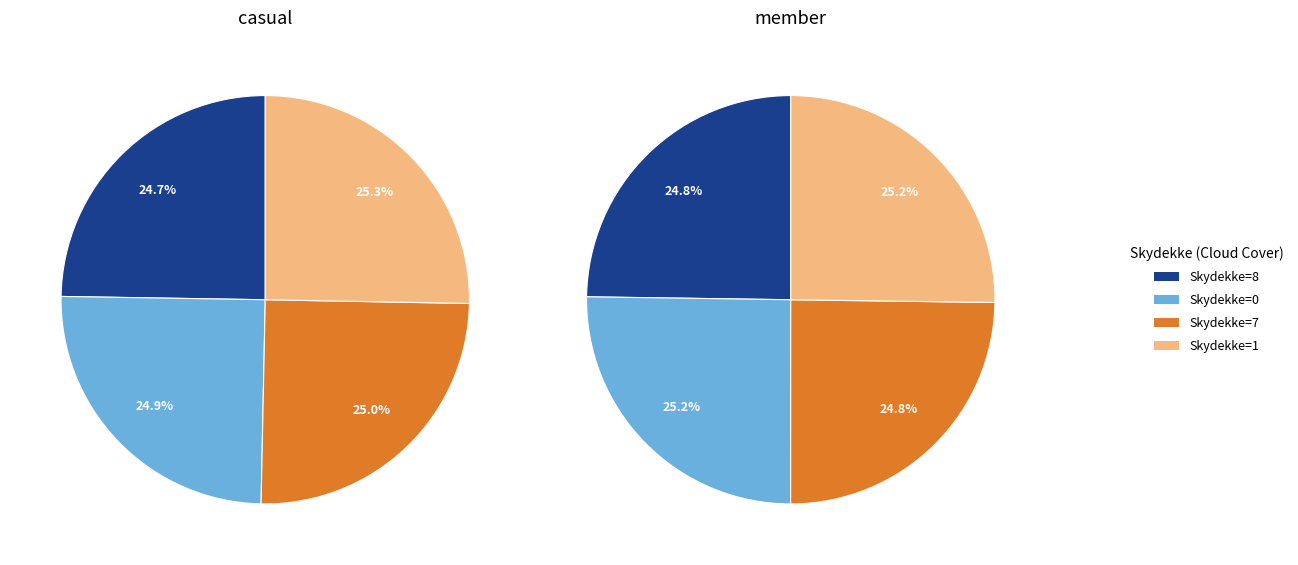

Is 3 the majority of the pie?

No